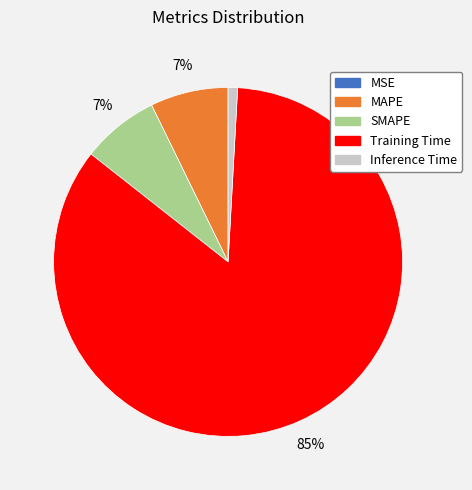

Which category has the biggest portion of the pie?

Training Time